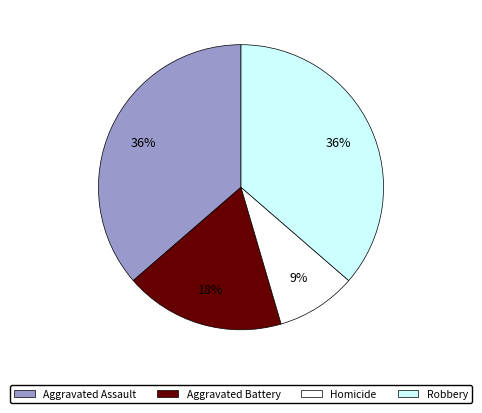

To the nearest percent, what portion does Robbery represent?

36%